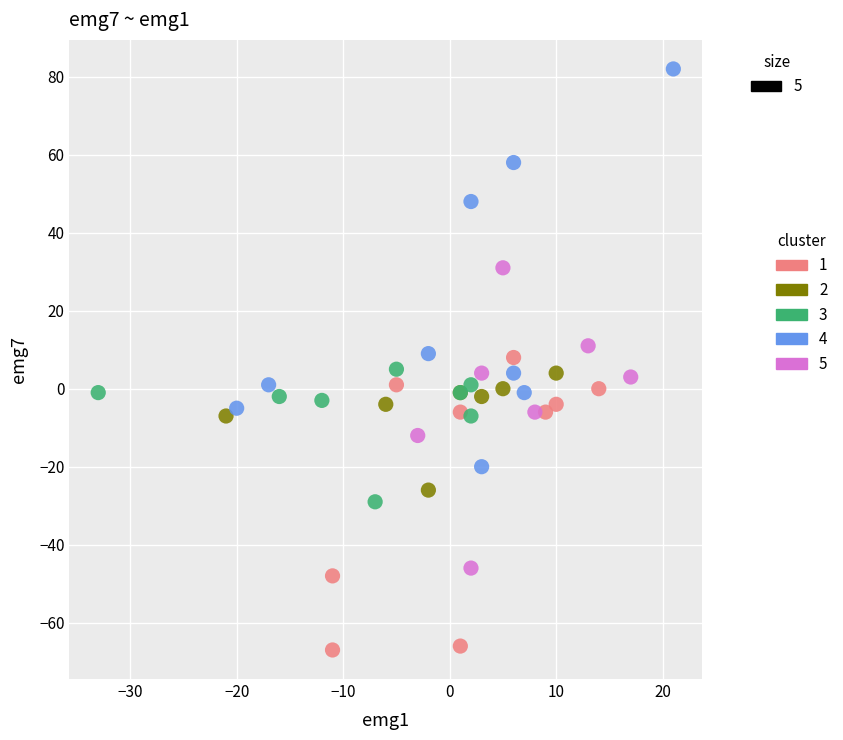

Which series contains the highest Y value?

4